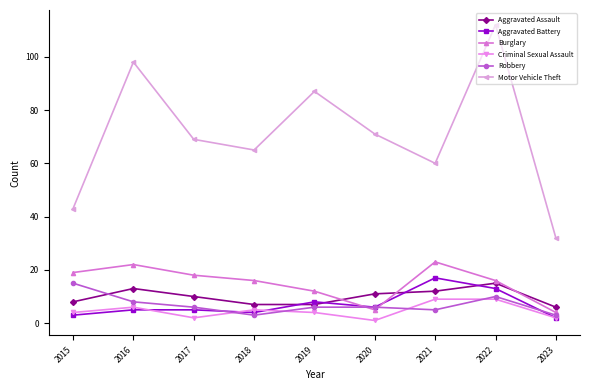

Reading right to left, transcribe all the data shown in this chart.

Aggravated Assault: 2023=6	2022=15	2021=12	2020=11	2019=7	2018=7	2017=10	2016=13	2015=8
Aggravated Battery: 2023=2	2022=13	2021=17	2020=6	2019=8	2018=4	2017=5	2016=5	2015=3
Burglary: 2023=4	2022=16	2021=23	2020=5	2019=12	2018=16	2017=18	2016=22	2015=19
Criminal Sexual Assault: 2023=2	2022=9	2021=9	2020=1	2019=4	2018=5	2017=2	2016=6	2015=4
Robbery: 2023=3	2022=10	2021=5	2020=6	2019=6	2018=3	2017=6	2016=8	2015=15
Motor Vehicle Theft: 2023=32	2022=112	2021=60	2020=71	2019=87	2018=65	2017=69	2016=98	2015=43